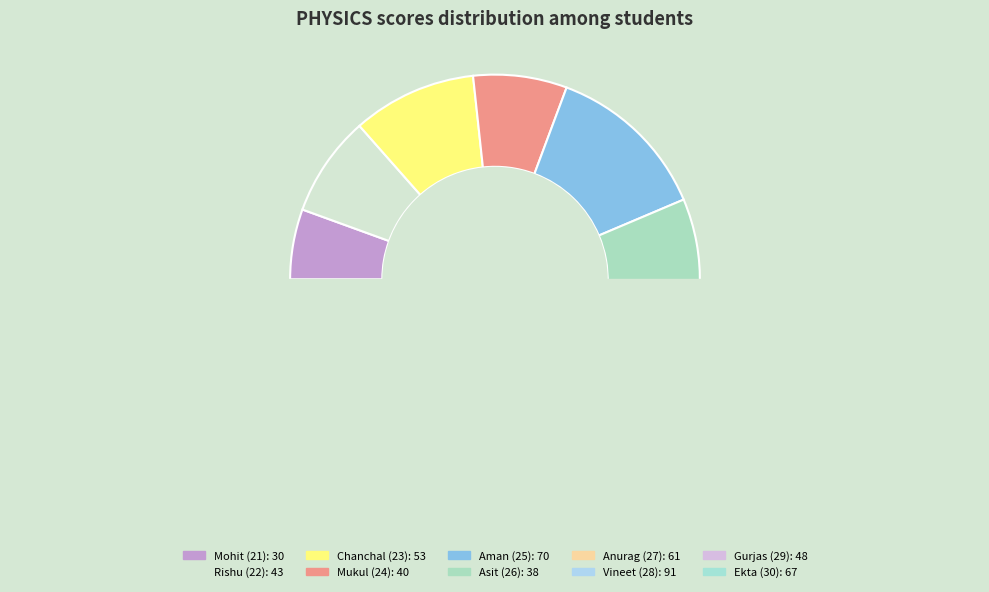

True or false: Gurjas (29) accounts for 9% of the total.

True